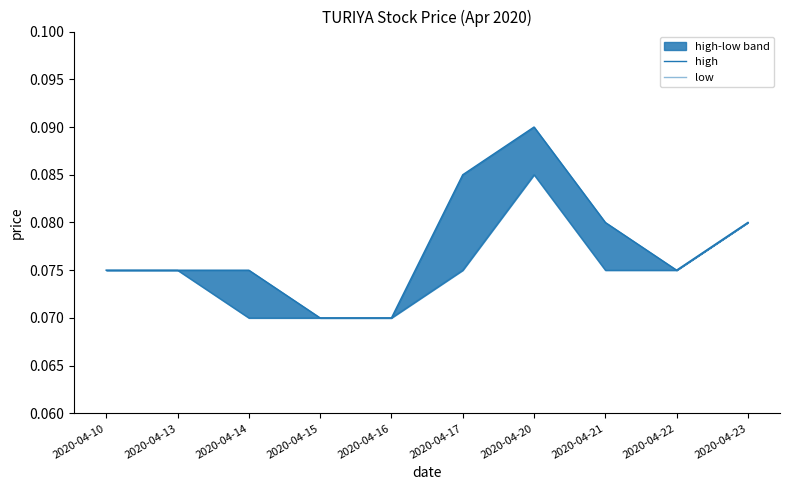

True or false: high and low cross at least once.

False